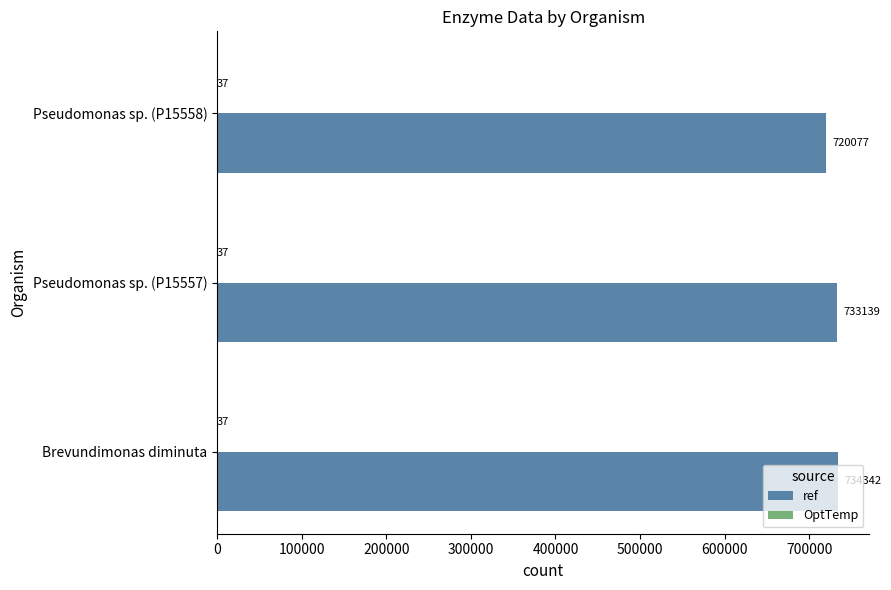

At which category is the sum across all series the highest?

Brevundimonas diminuta